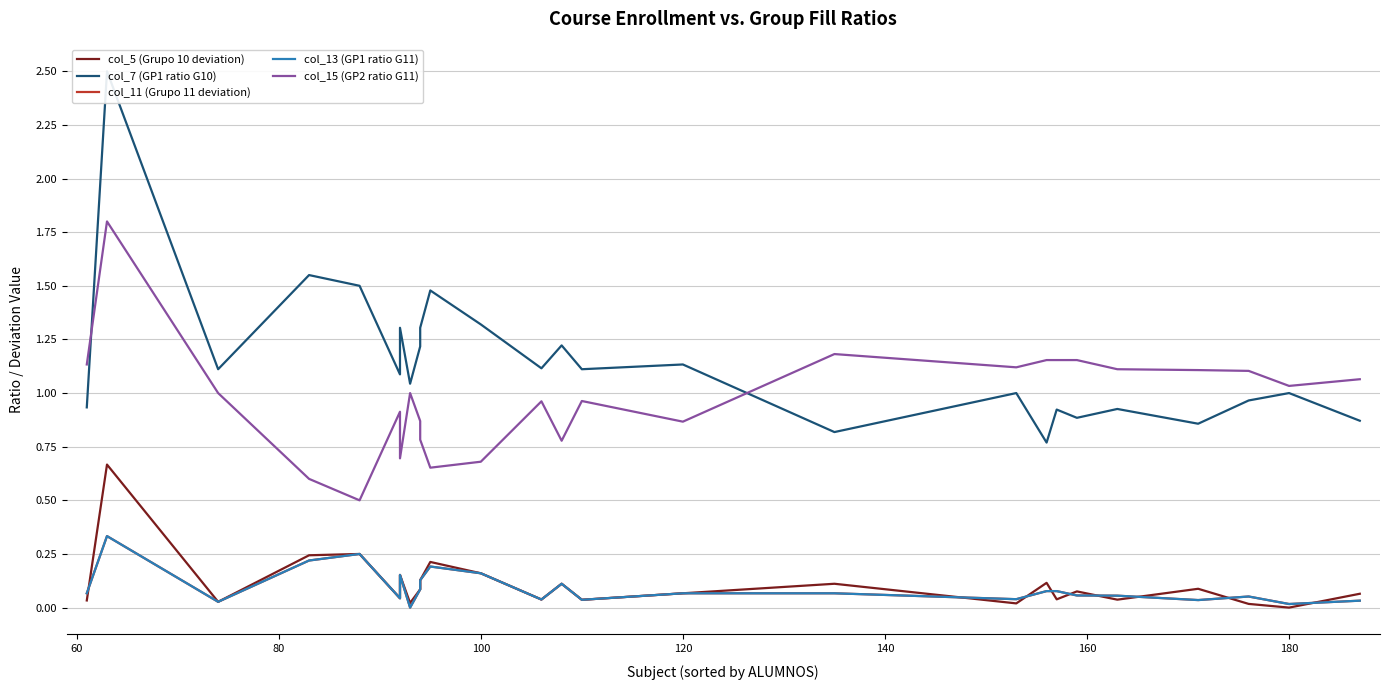

Rank the series by their maximum value, from highest to lowest.

col_7 (GP1 ratio G10), col_15 (GP2 ratio G11), col_5 (Grupo 10 deviation), col_11 (Grupo 11 deviation), col_13 (GP1 ratio G11)